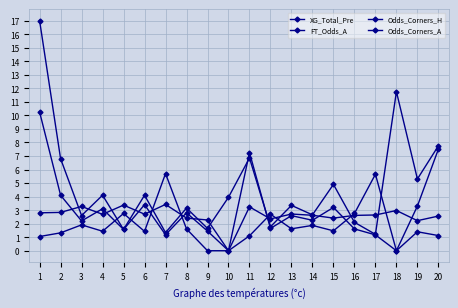

What is the sum of all FT_Odds_A values?

93.9